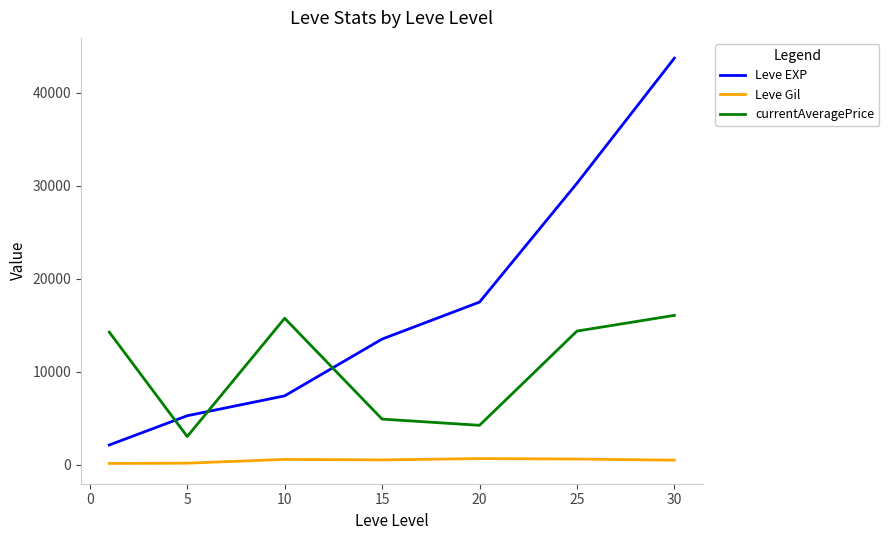

True or false: Leve Gil and currentAveragePrice cross at least once.

False